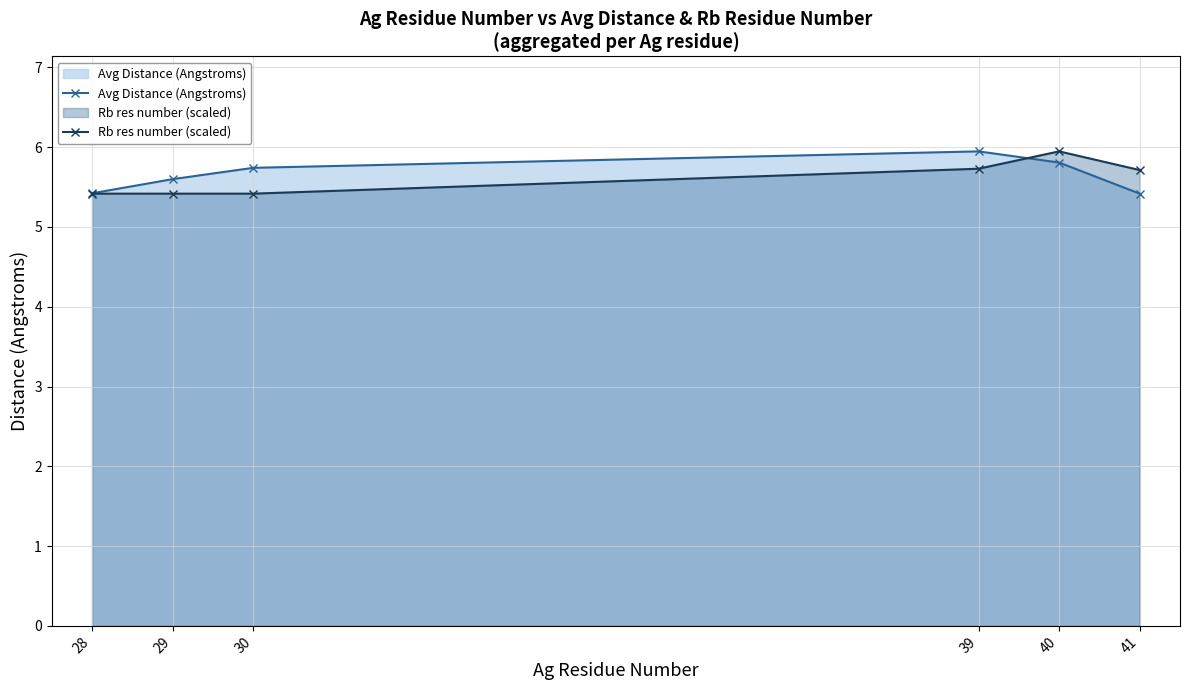

How many lines are shown in the chart?

2